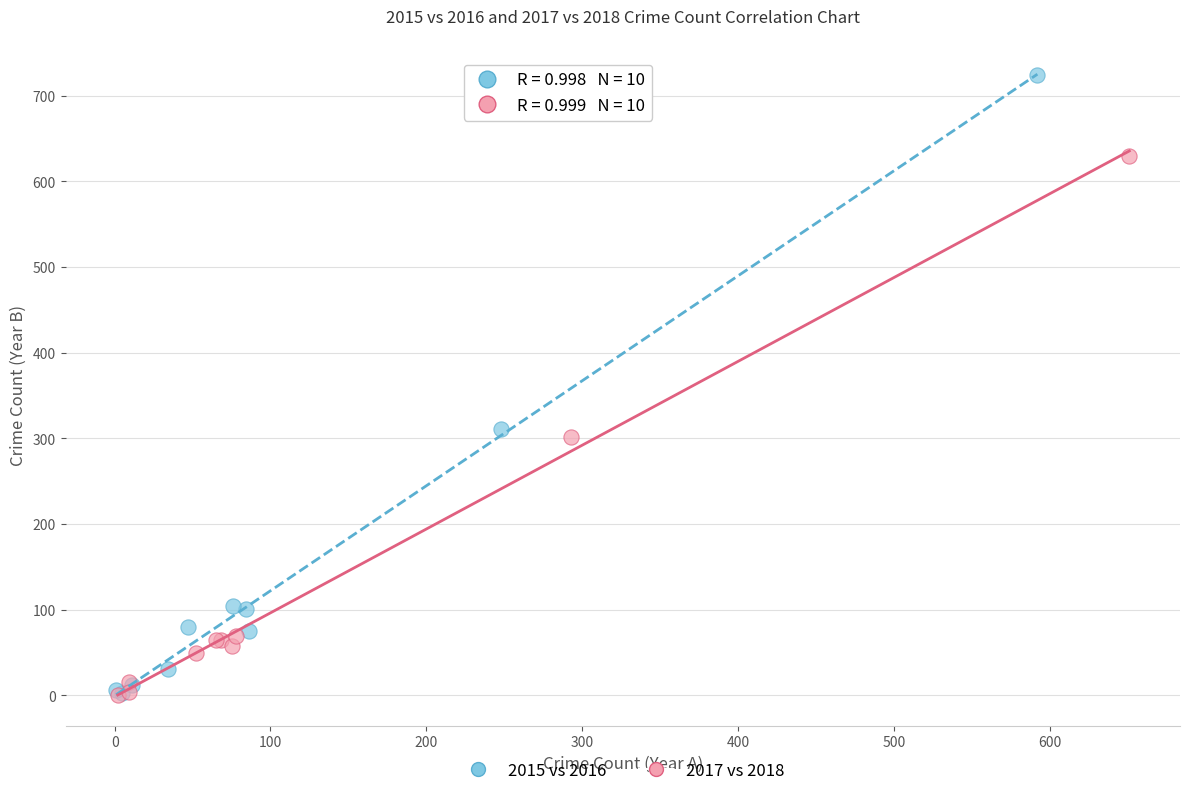

What are all the series names shown in the legend?

2015 vs 2016, 2017 vs 2018